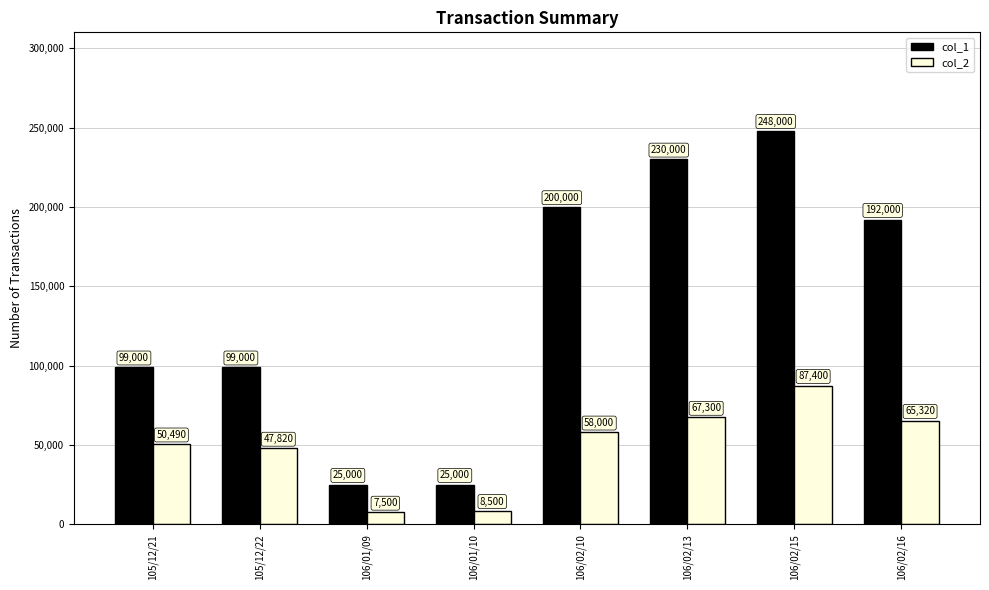

How many bars are there in each group?

2